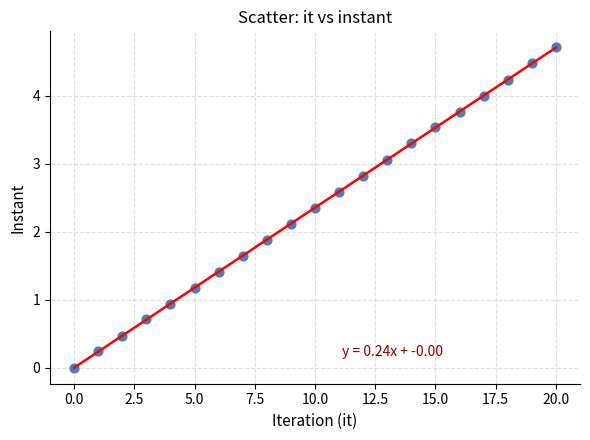

What is the range of Y values (max minus min)?

4.7